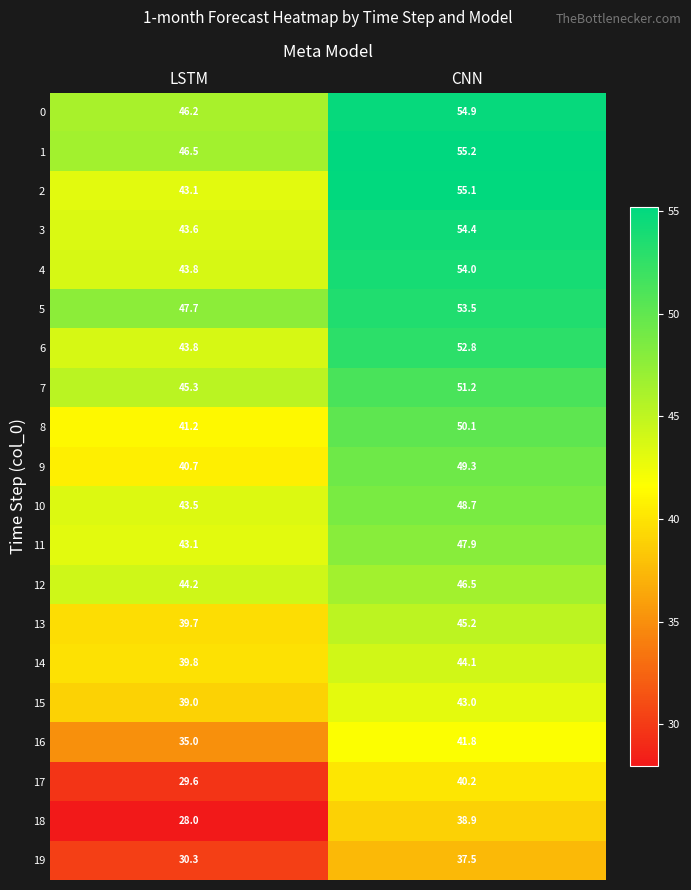

True or false: 4 has a value of 75.5 at CNN.

False